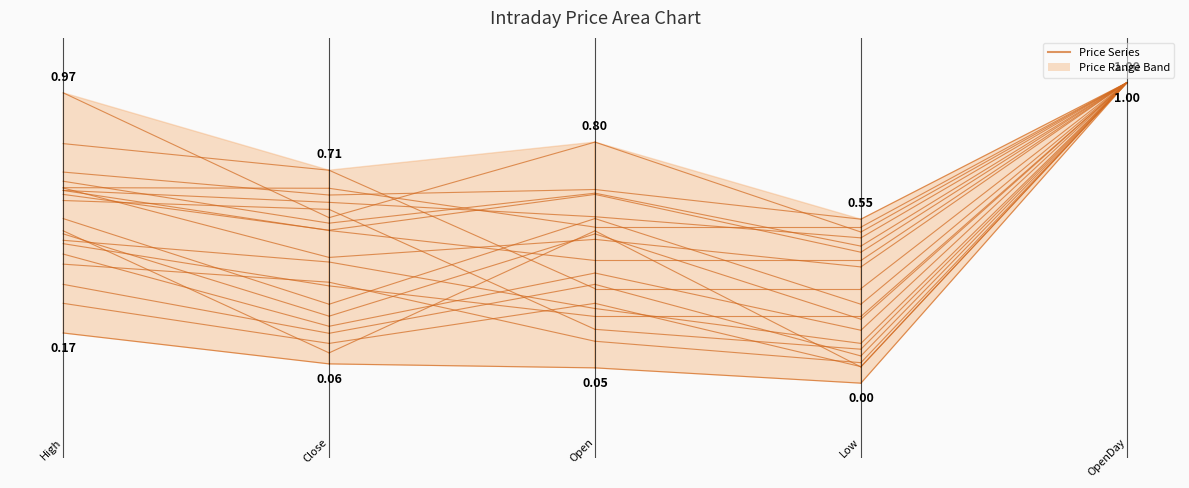

How many lines are shown in the chart?

4